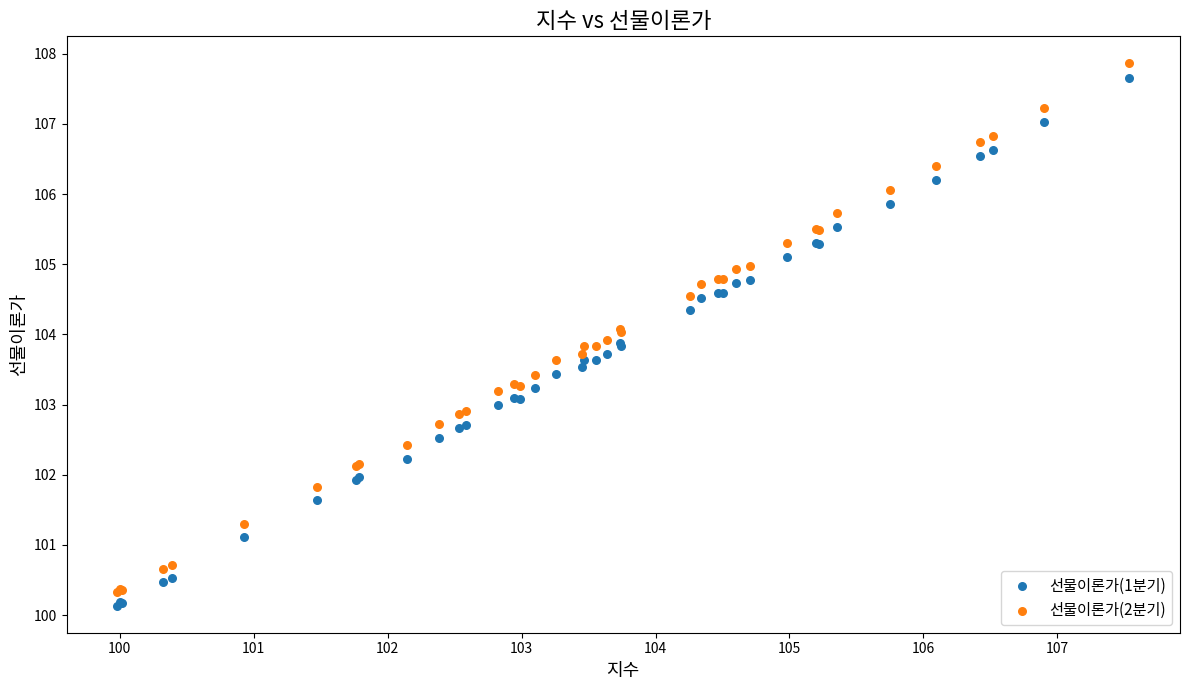

Which series has the largest Y range (max minus min)?

선물이론가(2분기)